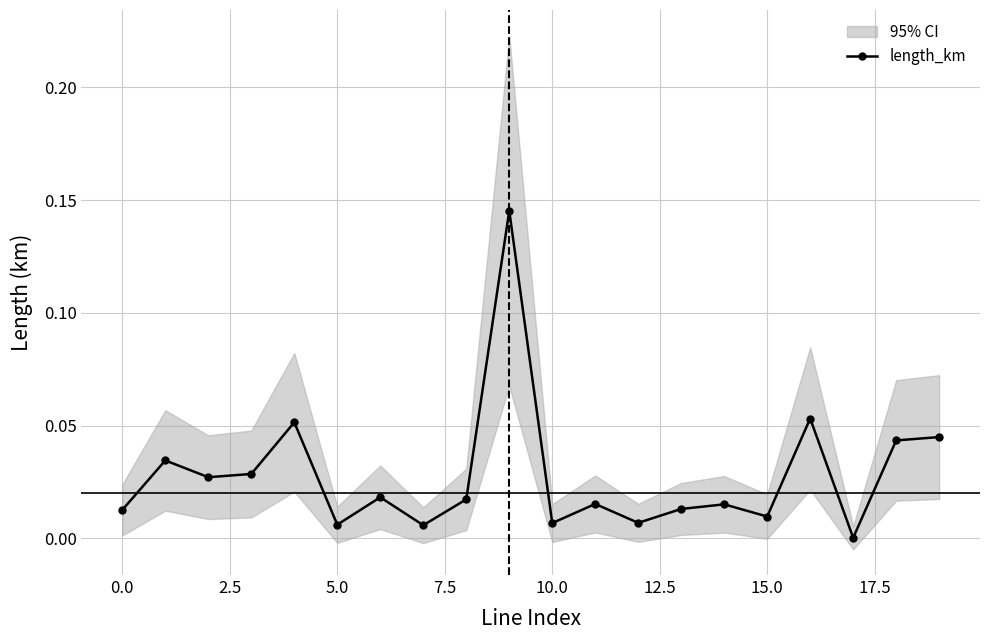

In length_km, how many points are lower than both neighbors (excluding endpoints)?

7